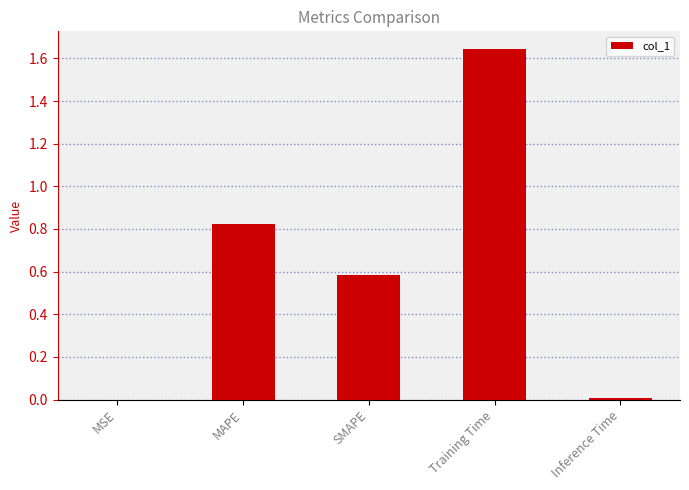

Which category has the highest value across all series?

Training Time